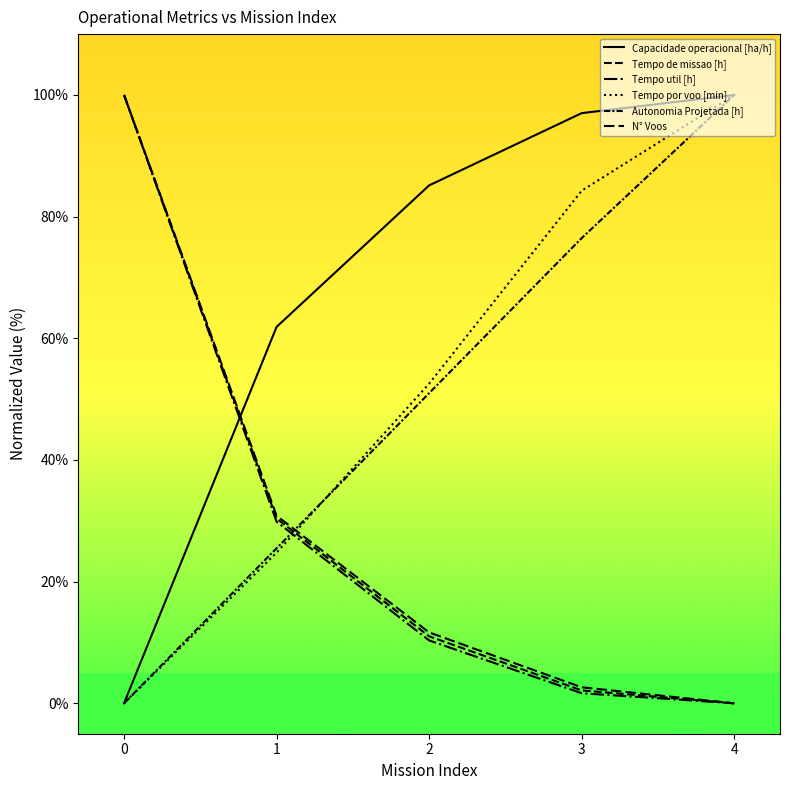

True or false: Tempo por voo [min] and Capacidade operacional [ha/h] intersect in this chart.

False